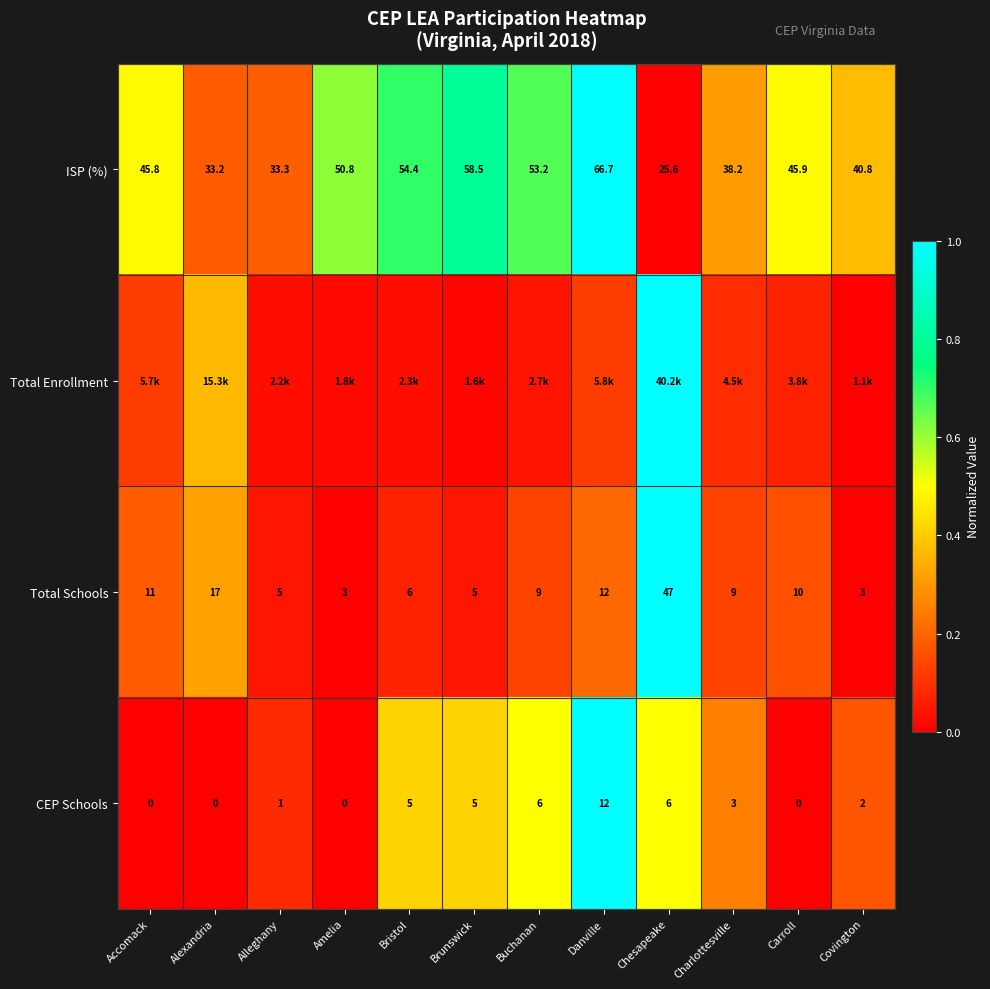

List the labels in order of ISP (%) value, smallest first.

Chesapeake, Alexandria, Alleghany, Charlottesville, Covington, Accomack, Carroll, Amelia, Buchanan, Bristol, Brunswick, Danville